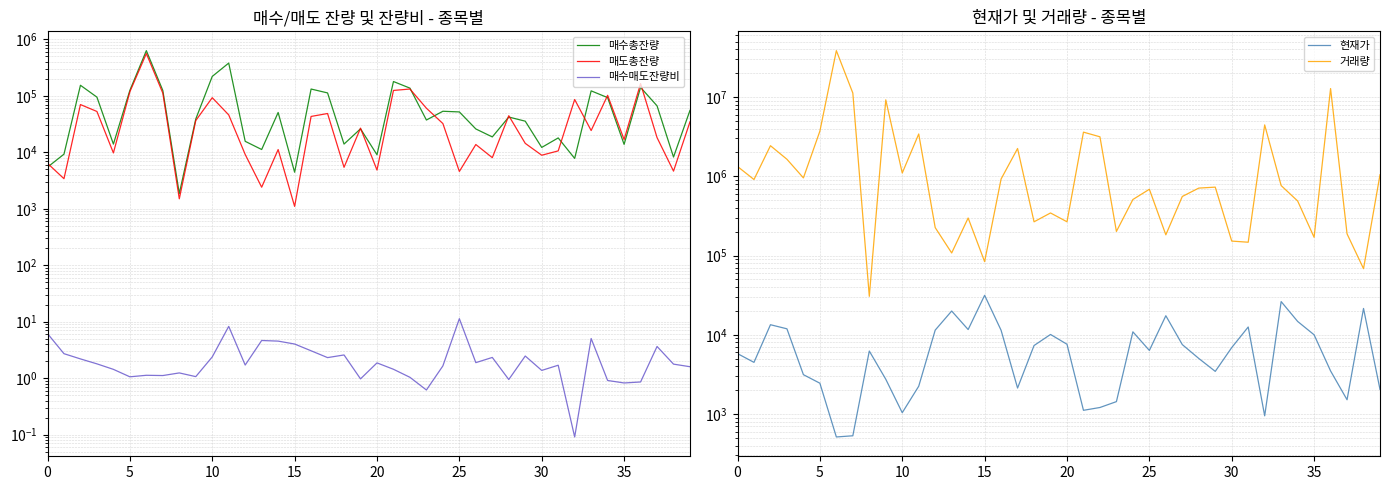

True or false: 거래량 and 매도총잔량 intersect in this chart.

False